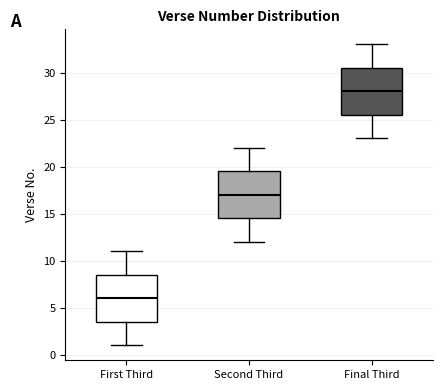

Reading left to right, transcribe this box plot: for each box, give where its median line is, the range the box spans, and where its two whiskers end, as read against the y-axis. The values are not printed on the chart, so give them approximately, as read against the axis.

First Third: median 6.0, box 3.5 to 8.5, whiskers 1.0 to 11.0
Second Third: median 17.0, box 14.5 to 19.5, whiskers 12.0 to 22.0
Final Third: median 28.0, box 25.5 to 30.5, whiskers 23.0 to 33.0